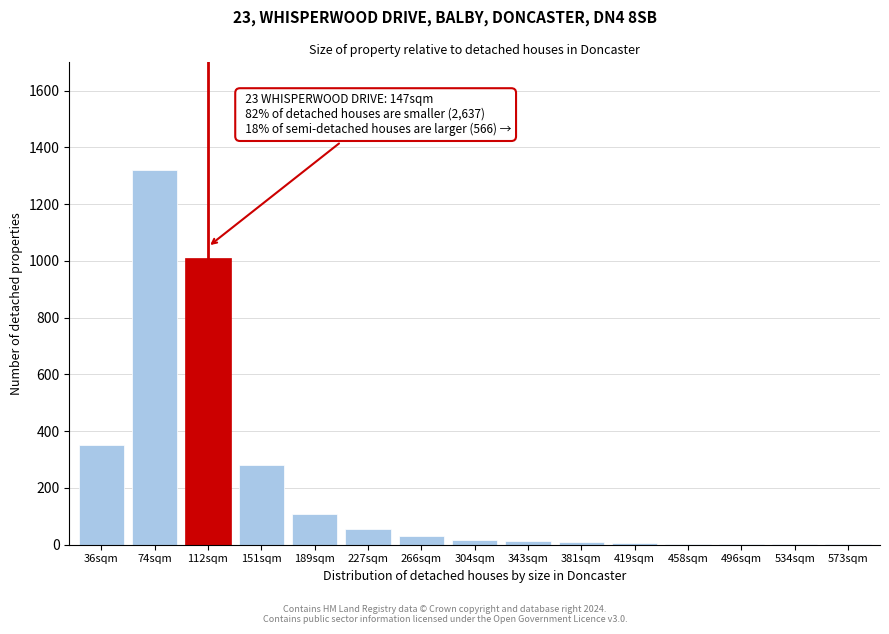

Which category has the highest value across all series?

74sqm